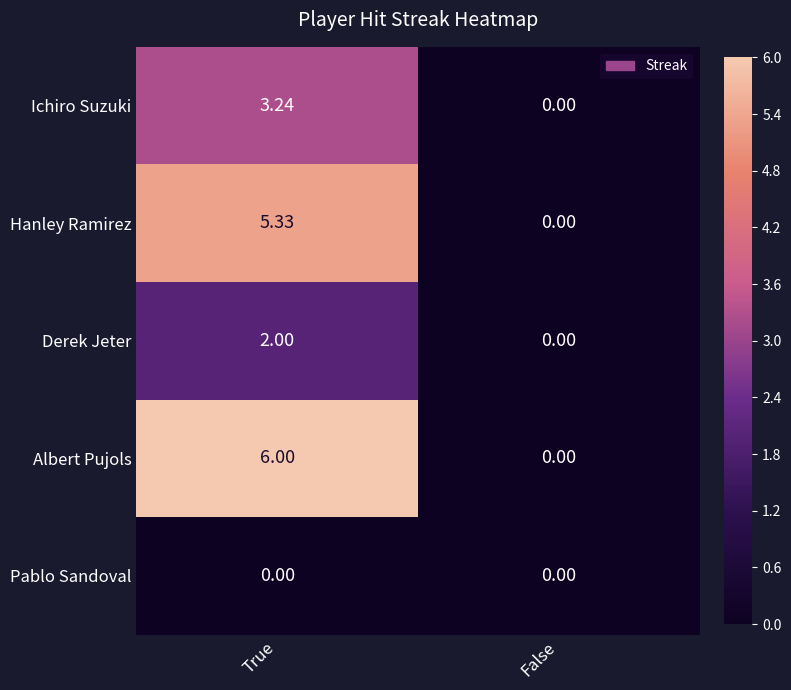

At which label is Ichiro Suzuki closest to 1?

False